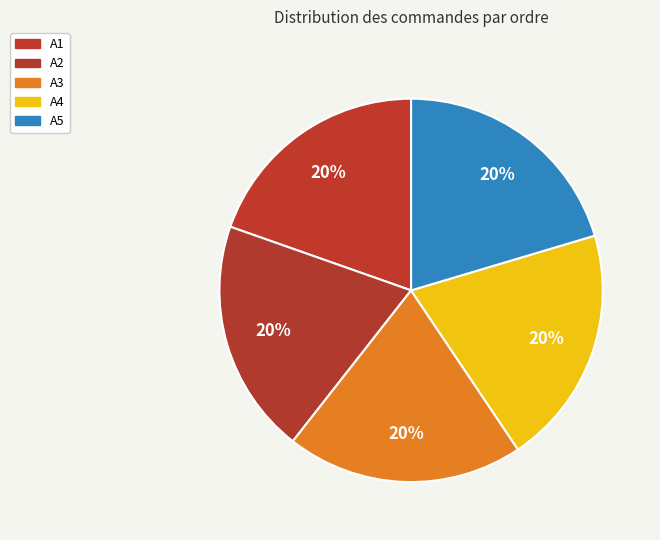

How many slices are in this pie chart?

5